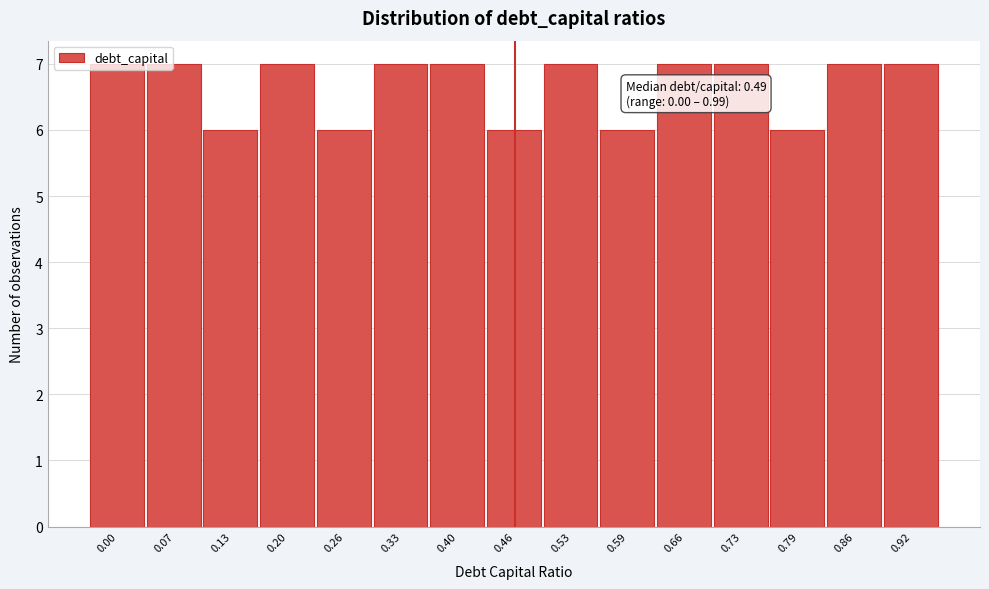

What is the greatest value displayed?

7